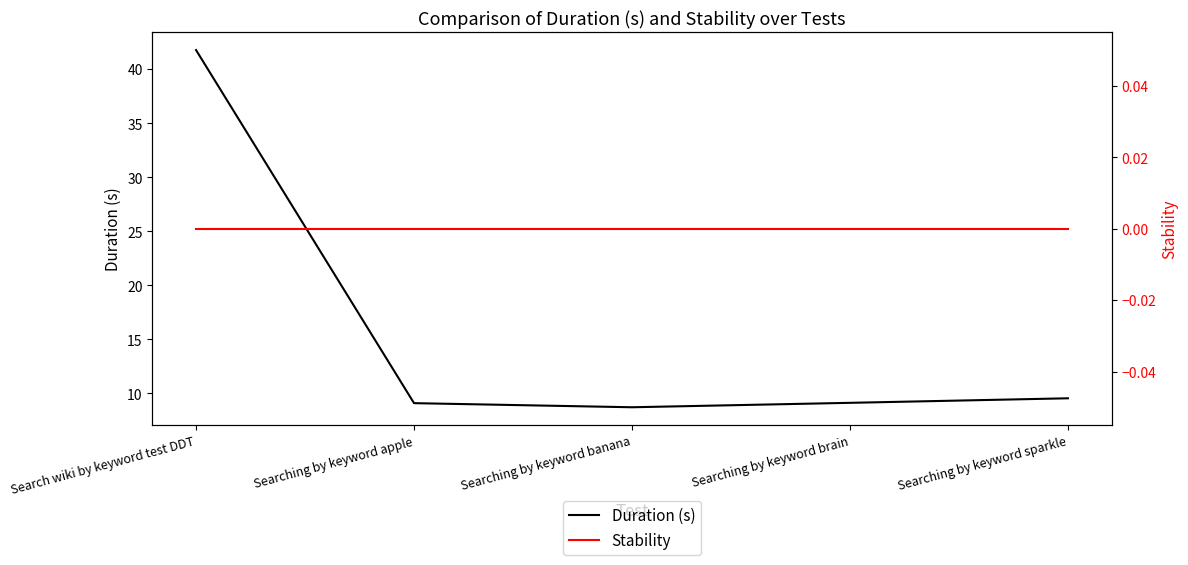

At Searching by keyword sparkle, list the series in order from largest to smallest.

Duration (s), Stability